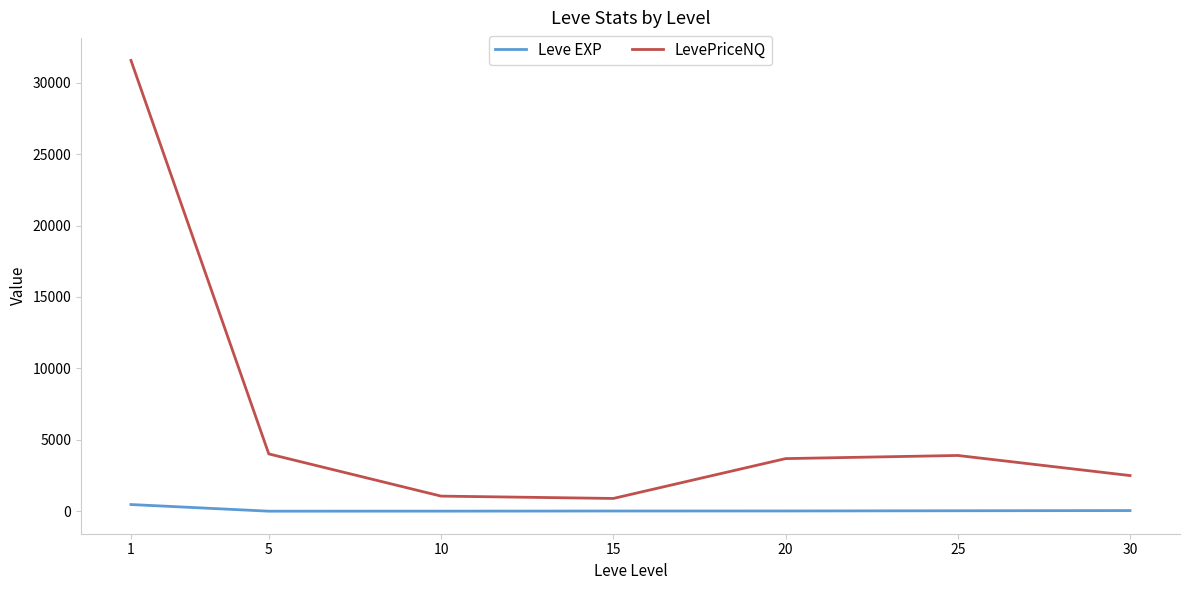

Rank the series at 5 from highest to lowest value.

LevePriceNQ, Leve EXP